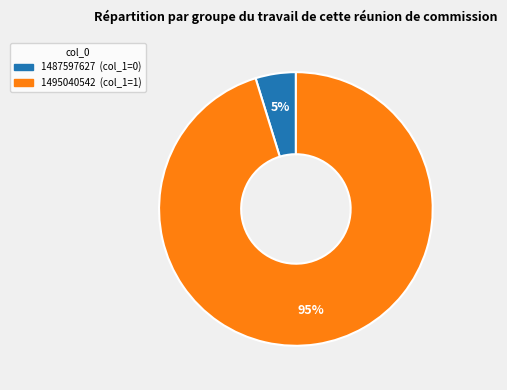

To the nearest percent, what is the average slice percentage?

50%